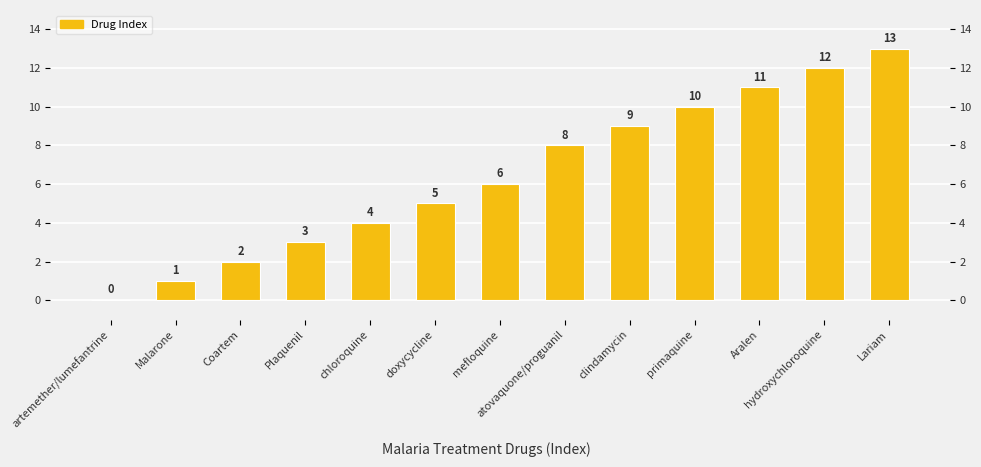

What is the label of the 10th bar from the left?

primaquine